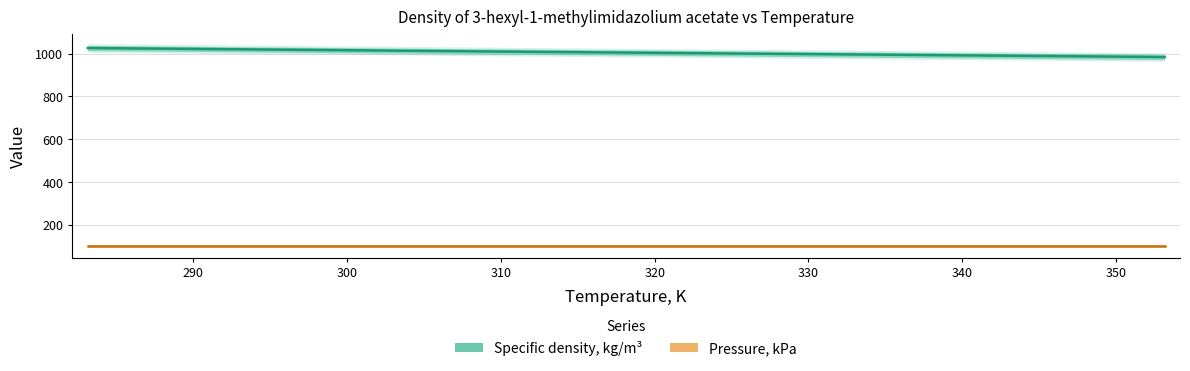

What is the difference between the maximum and minimum values in the Specific density, kg/m³ series?

42.0